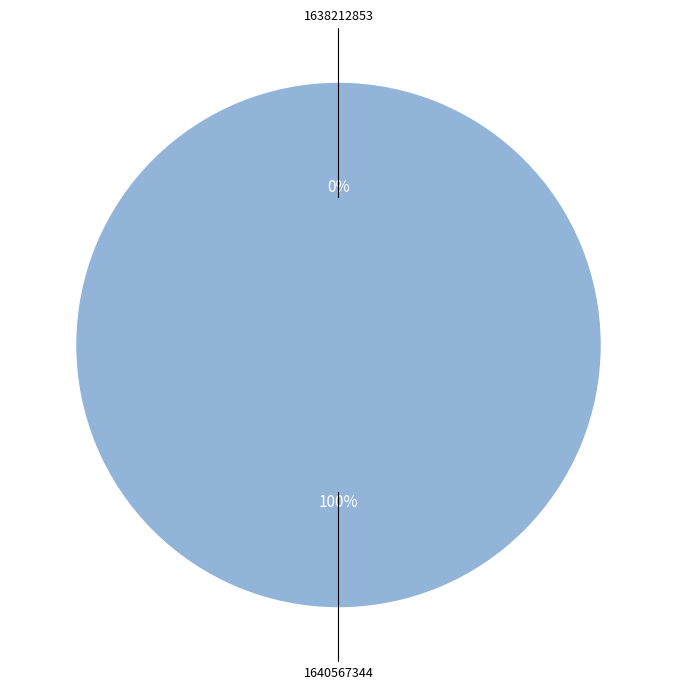

Is the sum of 1640567344 and 1638212853 greater than half?

Yes